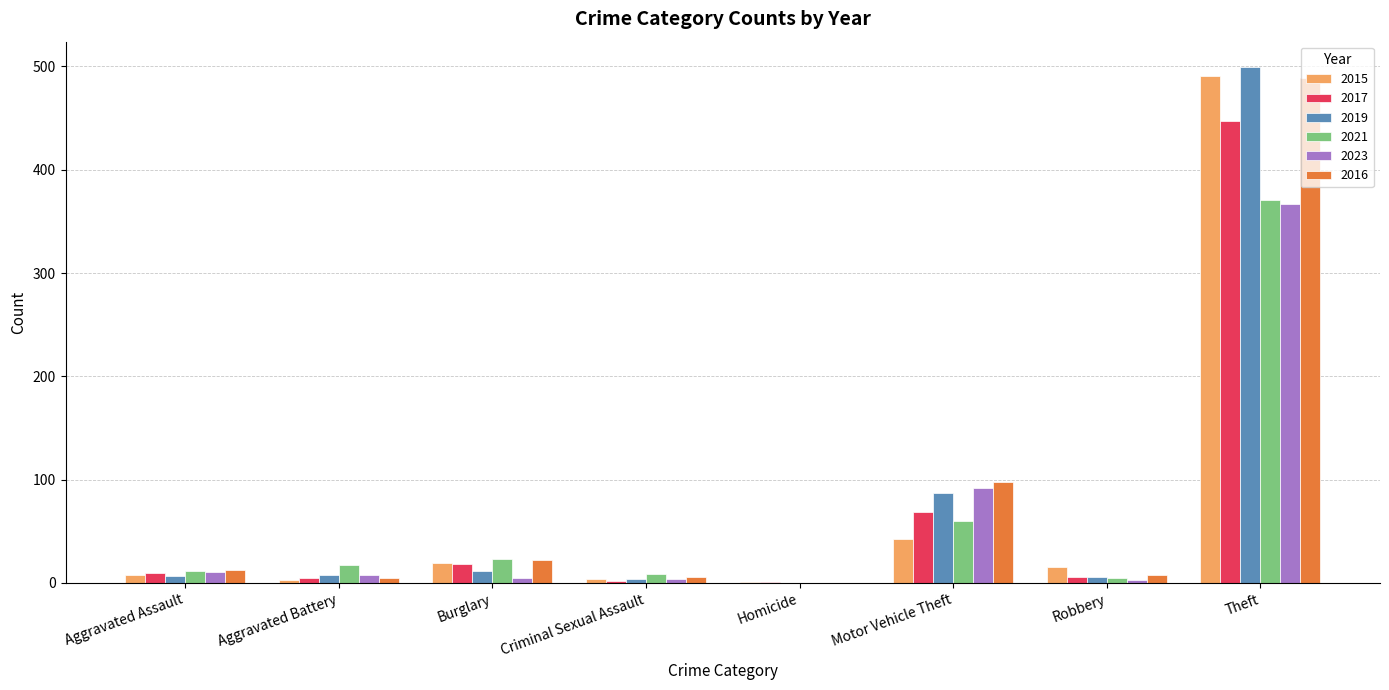

What is the highest value of the 2016 series?

489